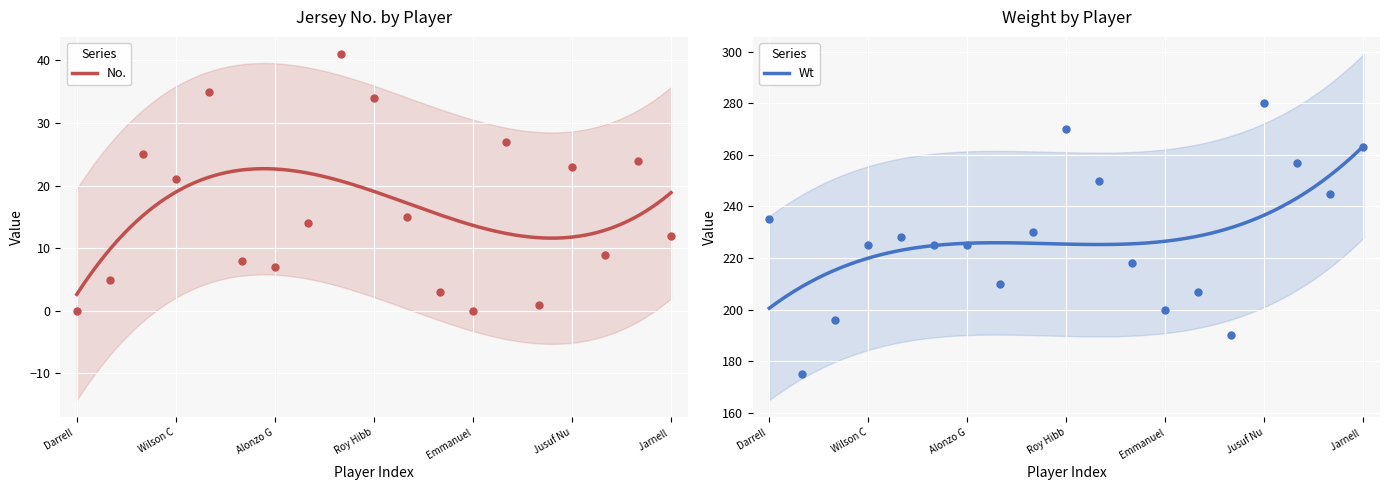

At which category is the sum across all series the highest?

Roy Hibb